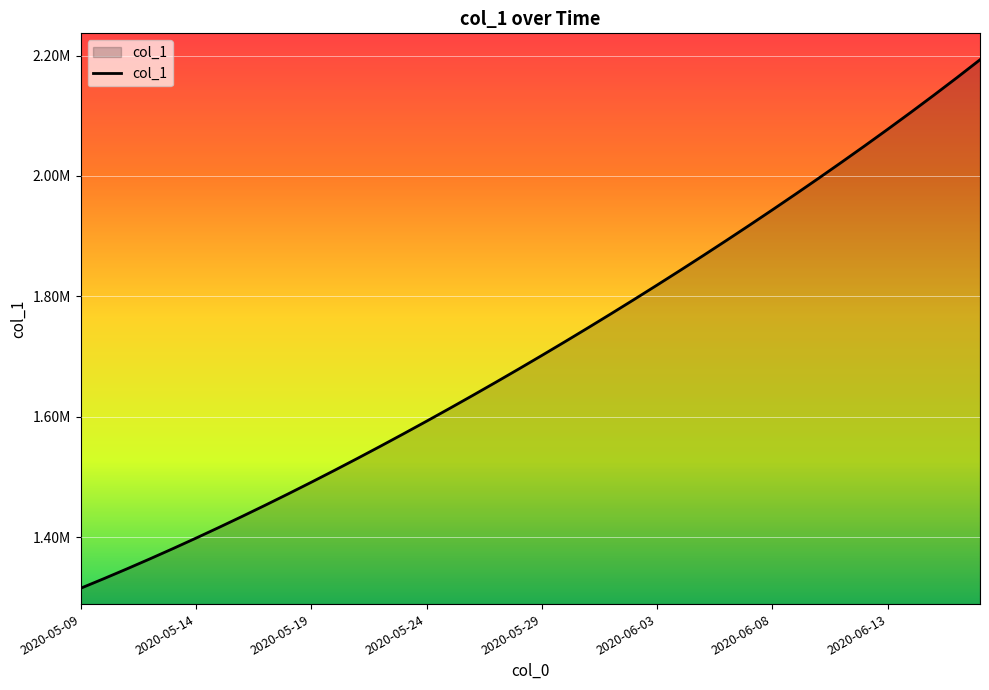

What is the sum of all values?

68483244.4